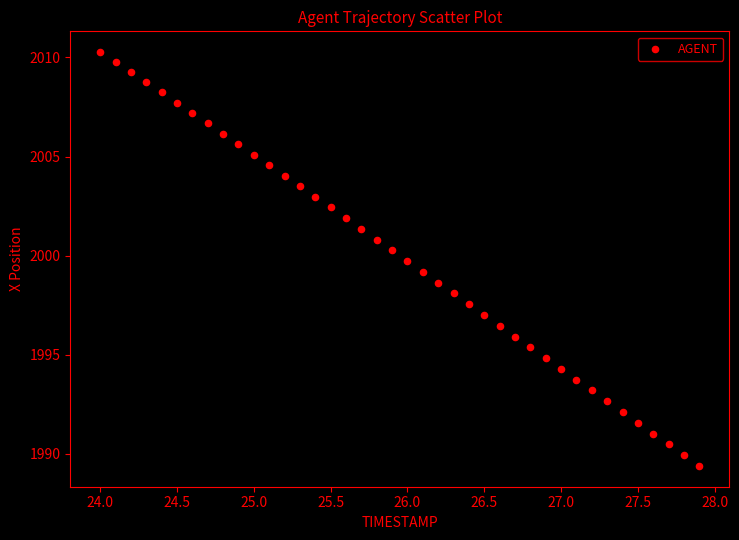

What is the range of X values (max minus min)?

3.9